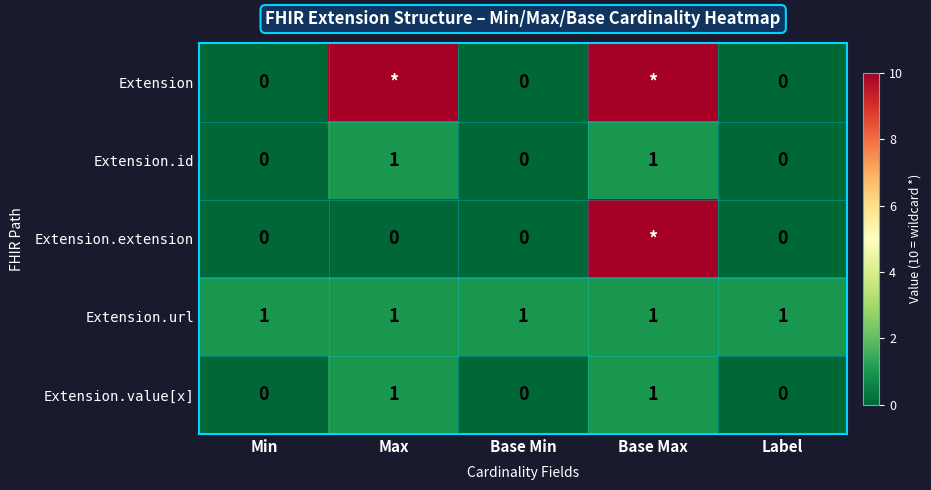

Is it true that Extension.id equals 1 at Base Max?

True